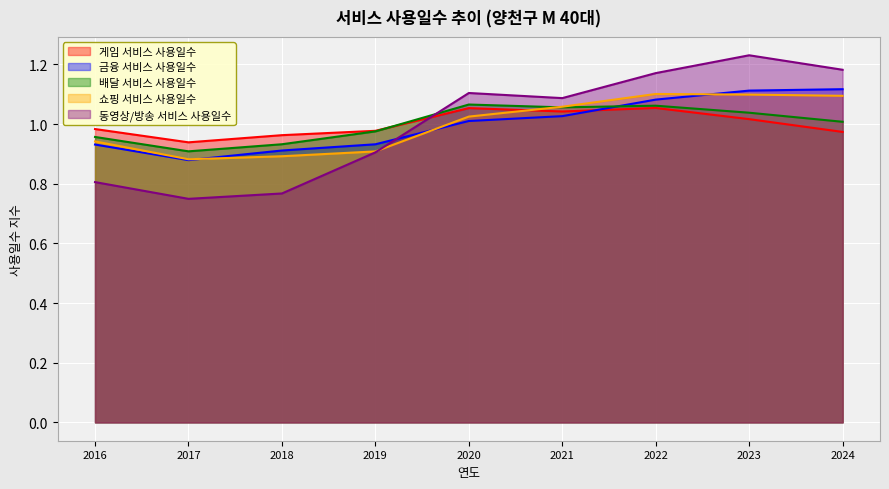

Rank the categories by 게임 서비스 사용일수 value from lowest to highest.

2017, 2018, 2024, 2019, 2016, 2023, 2021, 2020, 2022